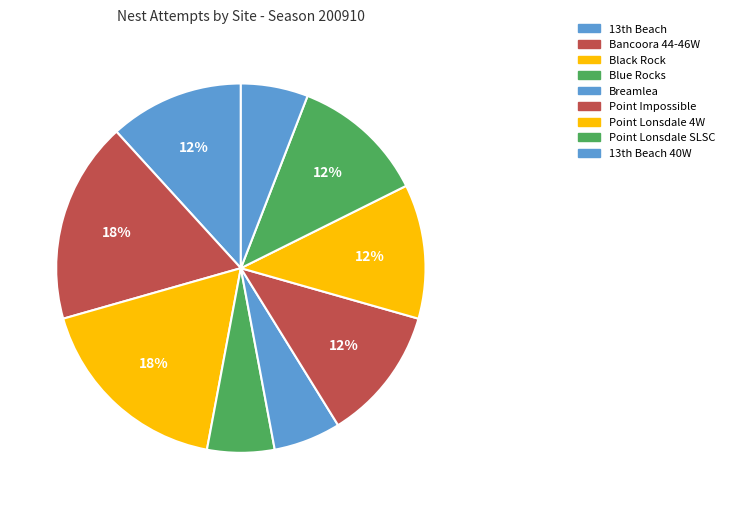

The Bancoora 44-46W slice represents 25% of the pie. True or false?

False